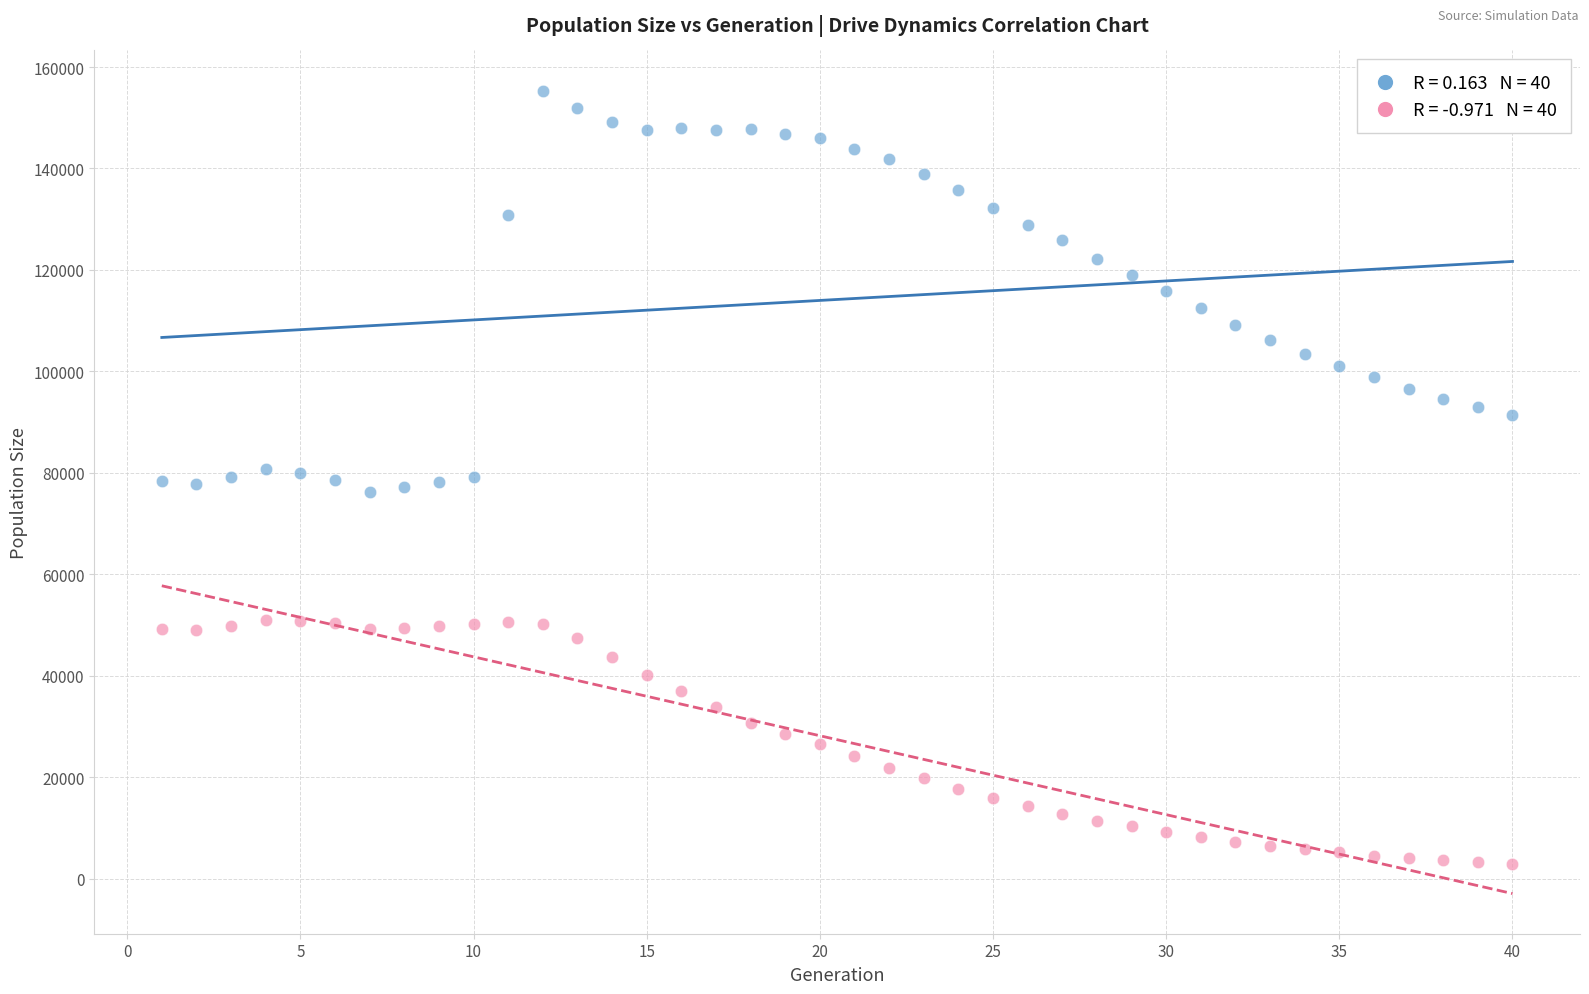

Across all data points, what is the range of X values (max minus min)?

39